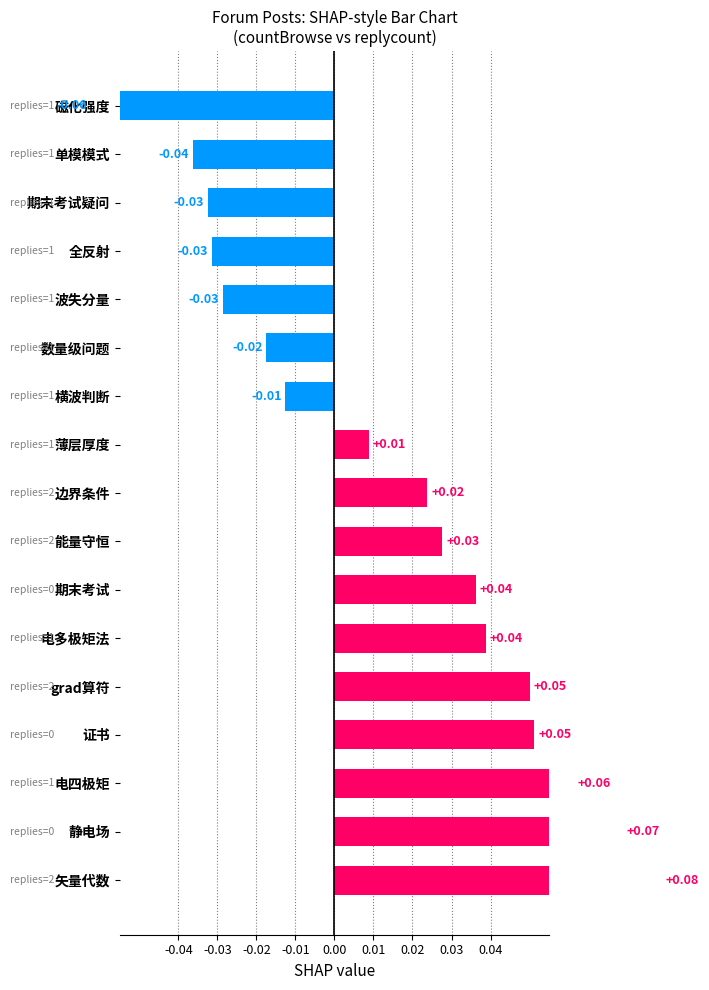

How many bars are there in total?

17